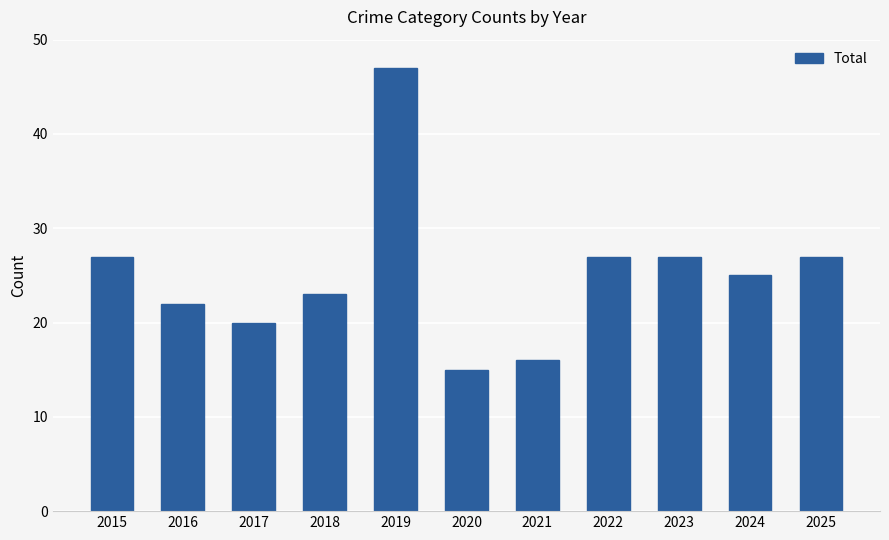

The chart shows a value of 47 at 2019. True or false?

True